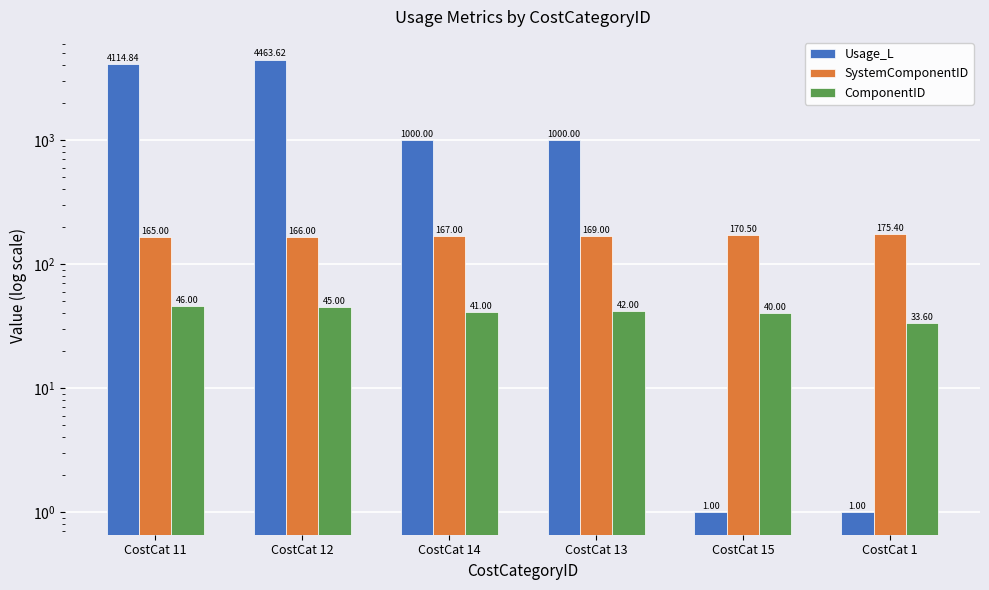

What is the label of the 5th bar from the right?

CostCat 12